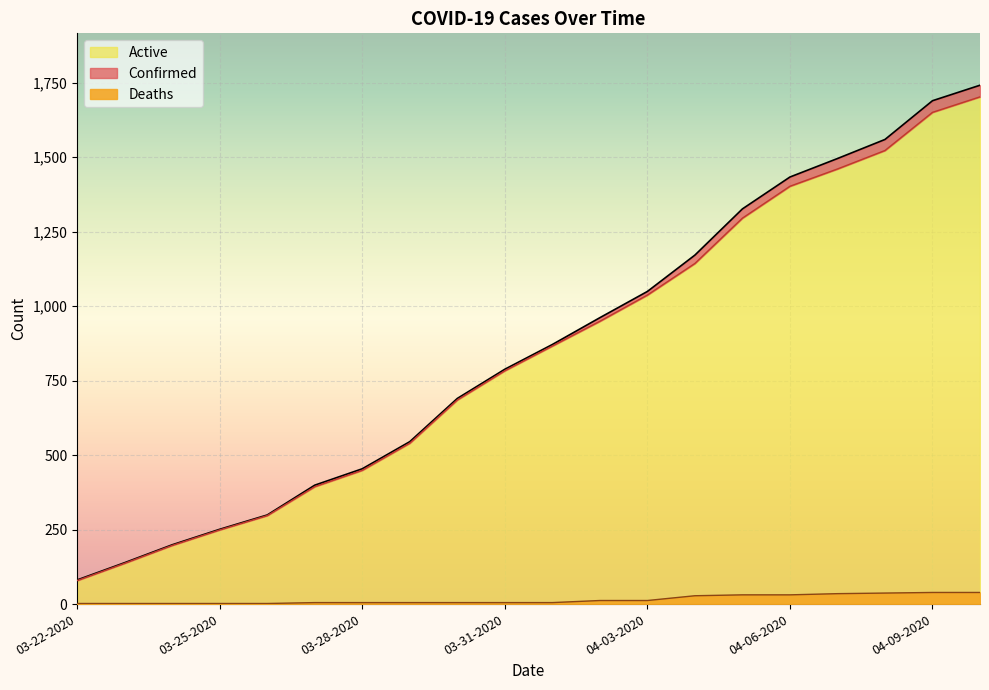

True or false: Active has more than 2 interior local peaks.

False